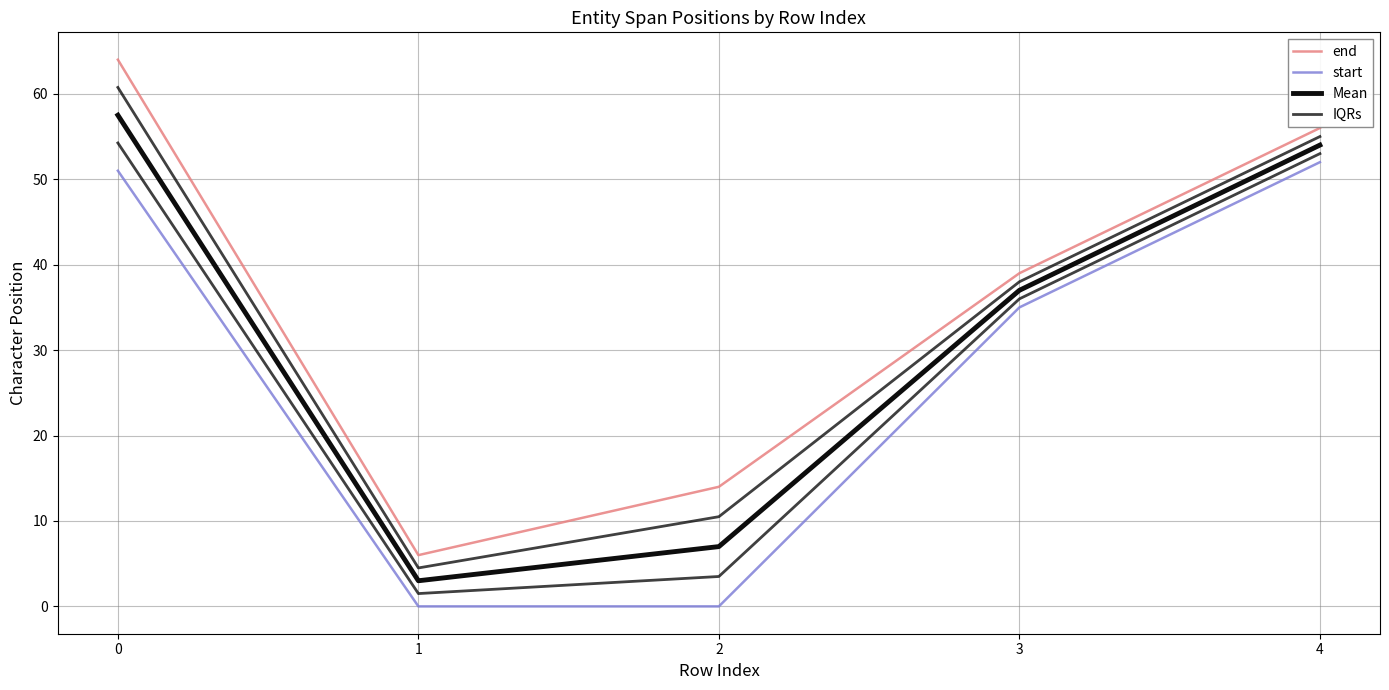

Reading left to right, extract all data points from this chart.

end: 64.0	6.0	14.0	39.0	56.0
start: 51.0	0.0	0.0	35.0	52.0
Mean: 57.5	3.0	7.0	37.0	54.0
IQRs: 54.2	1.5	3.5	36.0	53.0